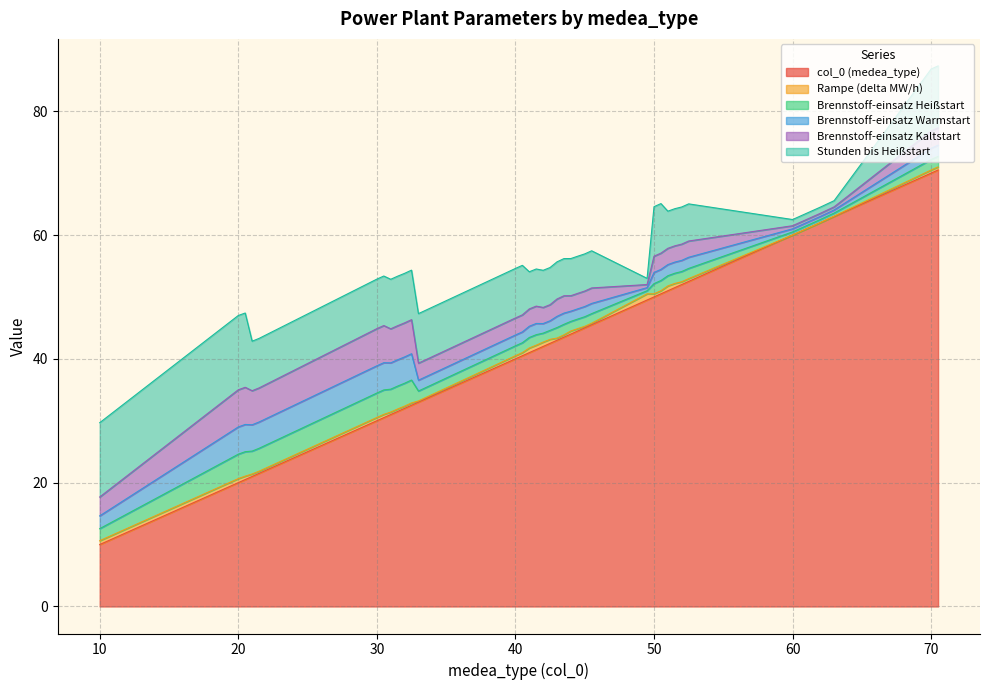

Reading left to right, what are all the values shown in this chart?

col_0 (medea_type): 10=10.0	20=20.0	20.5=20.5	21=21.0	21.5=21.5	30=30.0	30.5=30.5	31=31.0	31.5=31.5	32=32.0	32.5=32.5	33=33.0	40=40.0	40.5=40.5	41=41.0	41.5=41.5	42=42.0	42.5=42.5	43=43.0	43.5=43.5	44=44.0	44.5=44.5	45=45.0	45.5=45.5	49.5=49.5	50=50.0	50.5=50.5	51=51.0	51.5=51.5	52=52.0	52.5=52.5	60=60.0	61=61.0	62=62.0	63=63.0	70=70.0	70.5=70.5
Rampe (delta MW/h): 10=0.6	20=0.7	20.5=0.6	21=0.4	21.5=0.3	30=0.5	30.5=0.5	31=0.4	31.5=0.4	32=0.4	32.5=0.4	33=0.2	40=0.5	40.5=0.5	41=0.8	41.5=0.7	42=0.7	42.5=0.7	43=0.4	43.5=0.4	44=0.5	44.5=0.4	45=0.2	45.5=0.2	49.5=1.0	50=0.5	50.5=0.5	51=0.8	51.5=0.7	52=0.5	52.5=0.5	60=0.0	61=0.0	62=0.0	63=0.1	70=0.5	70.5=0.5
Brennstoff-einsatz Heißstart: 10=1.9	20=4.0	20.5=4.0	21=3.7	21.5=3.7	30=4.0	30.5=4.0	31=3.7	31.5=3.7	32=3.7	32.5=3.7	33=1.6	40=1.6	40.5=1.6	41=1.7	41.5=1.7	42=1.4	42.5=1.4	43=1.7	43.5=1.7	44=1.6	44.5=1.6	45=1.6	45.5=1.6	49.5=0.5	50=1.6	50.5=1.6	51=1.6	51.5=1.6	52=1.6	52.5=1.6	60=0.5	61=0.5	62=0.5	63=0.5	70=1.7	70.5=1.7
Brennstoff-einsatz Warmstart: 10=2.1	20=4.4	20.5=4.4	21=4.2	21.5=4.2	30=4.4	30.5=4.4	31=4.2	31.5=4.2	32=4.2	32.5=4.2	33=1.8	40=1.8	40.5=1.8	41=1.8	41.5=1.8	42=1.6	42.5=1.6	43=1.8	43.5=1.8	44=1.6	44.5=1.6	45=1.6	45.5=1.6	49.5=0.5	50=1.8	50.5=1.8	51=1.8	51.5=1.8	52=1.8	52.5=1.8	60=0.5	61=0.5	62=0.5	63=0.5	70=1.8	70.5=1.8
Brennstoff-einsatz Kaltstart: 10=3.0	20=6.0	20.5=6.0	21=5.5	21.5=5.5	30=6.0	30.5=6.0	31=5.5	31.5=5.5	32=5.5	32.5=5.5	33=2.8	40=2.8	40.5=2.8	41=2.8	41.5=2.8	42=2.6	42.5=2.6	43=2.8	43.5=2.8	44=2.5	44.5=2.5	45=2.5	45.5=2.5	49.5=0.5	50=2.6	50.5=2.6	51=2.6	51.5=2.6	52=2.6	52.5=2.6	60=0.5	61=0.5	62=0.5	63=0.5	70=2.8	70.5=2.8
Stunden bis Heißstart: 10=12.0	20=12.0	20.5=12.0	21=8.0	21.5=8.0	30=8.0	30.5=8.0	31=8.0	31.5=8.0	32=8.0	32.5=8.0	33=8.0	40=8.0	40.5=8.0	41=6.0	41.5=6.0	42=6.0	42.5=6.0	43=6.0	43.5=6.0	44=6.0	44.5=6.0	45=6.0	45.5=6.0	49.5=1.0	50=8.0	50.5=8.0	51=6.0	51.5=6.0	52=6.0	52.5=6.0	60=1.0	61=1.0	62=1.0	63=1.0	70=10.0	70.5=10.0